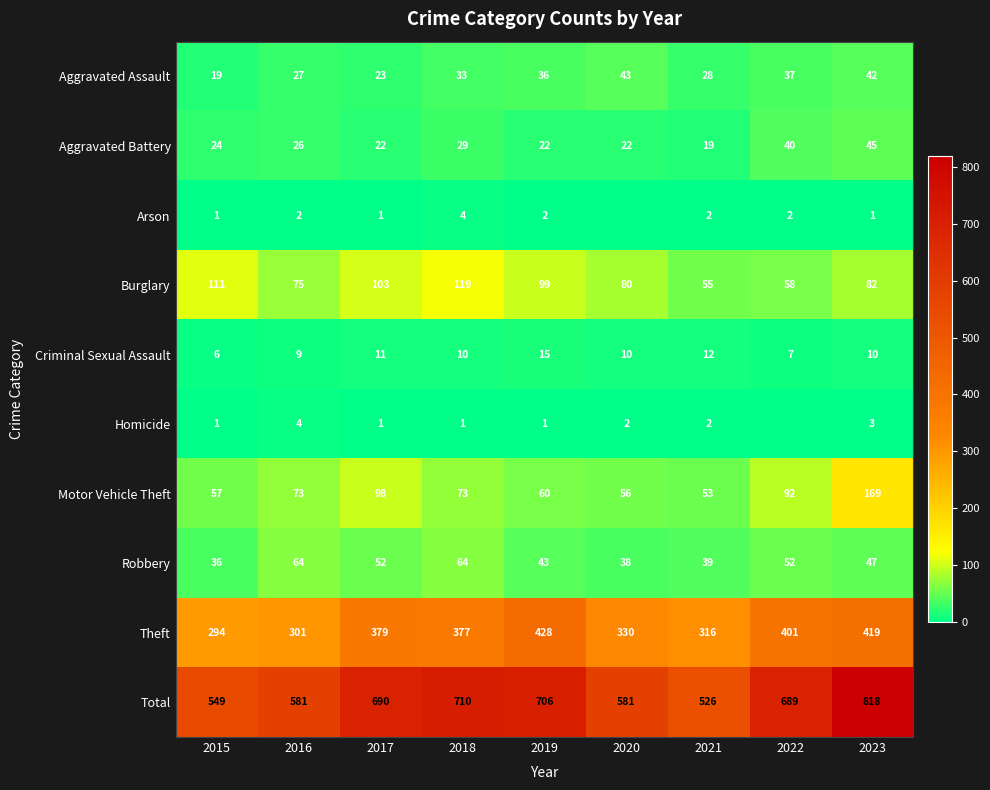

What is the difference between the Theft values at 2018 and 2017?

2